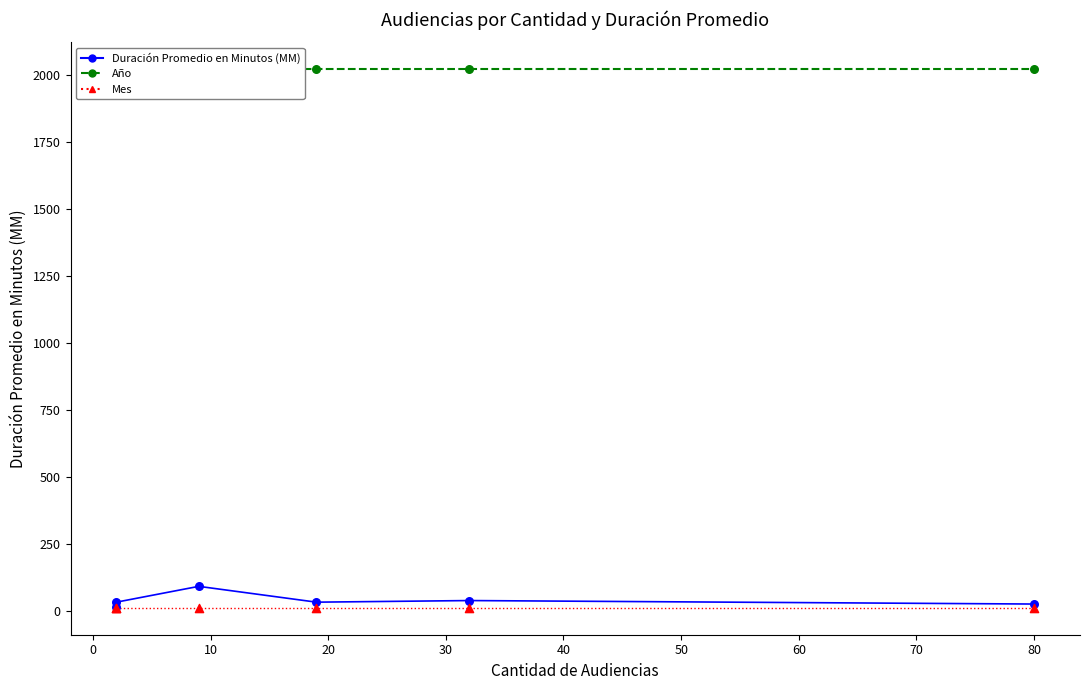

What are all the series names shown in the legend?

Duración Promedio en Minutos (MM), Año, Mes